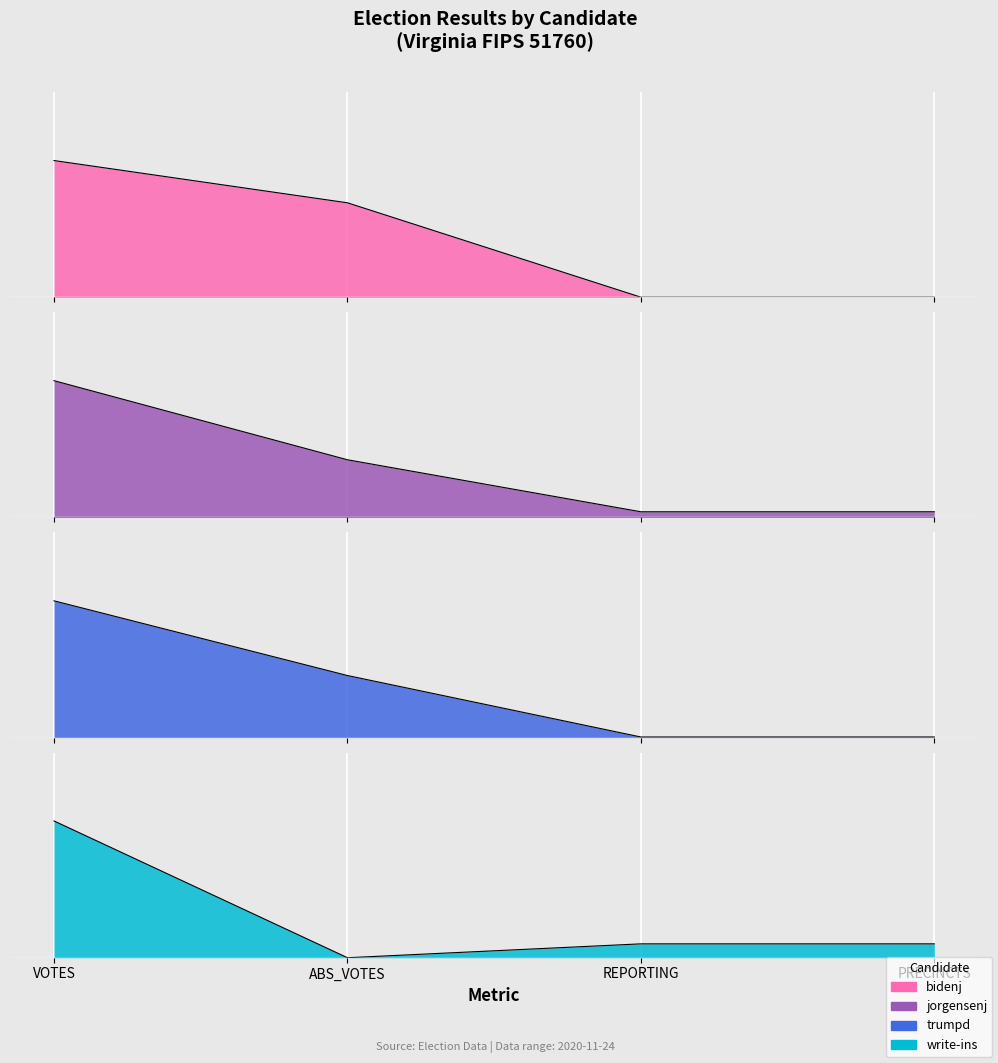

At how many categories does at least one series exceed 0?

4